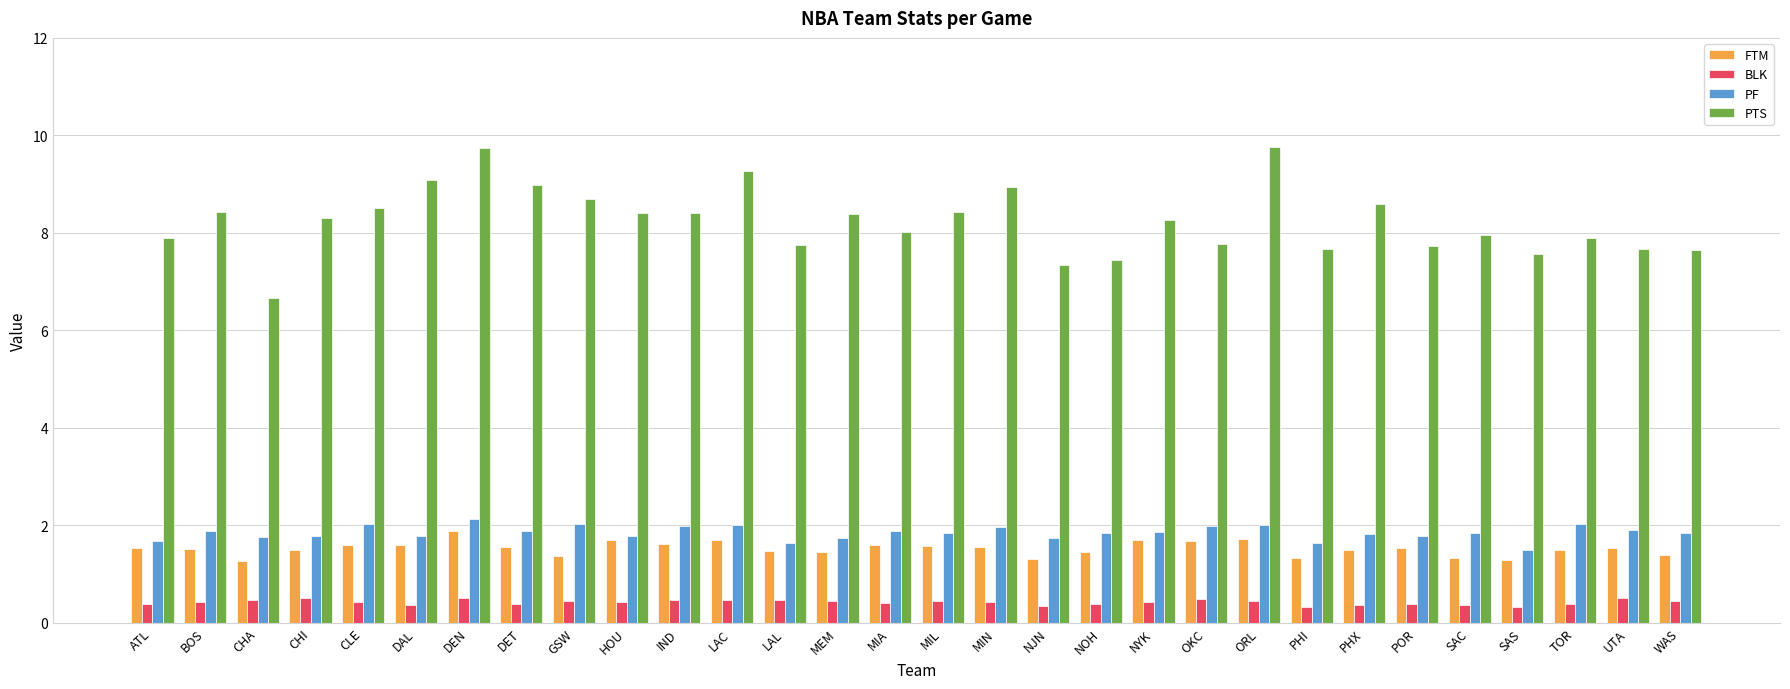

Are the bars horizontal?

No